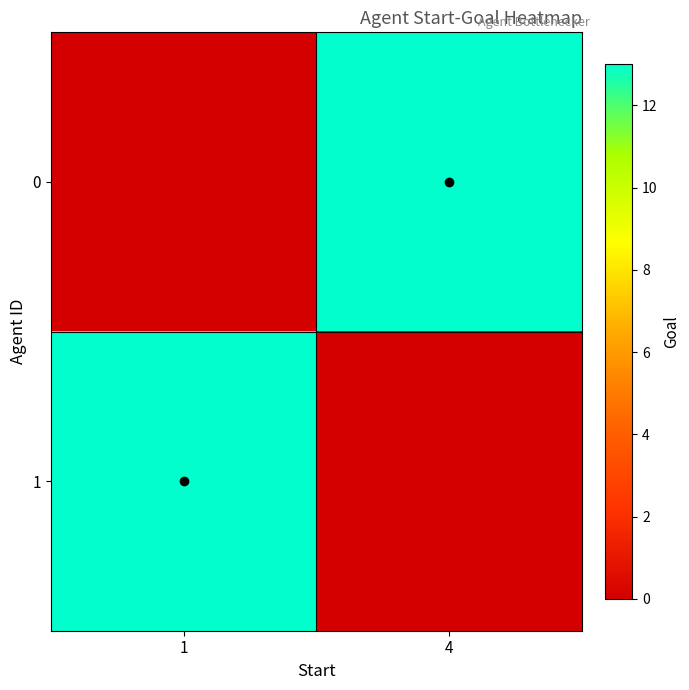

How many categories are shown in the chart?

2